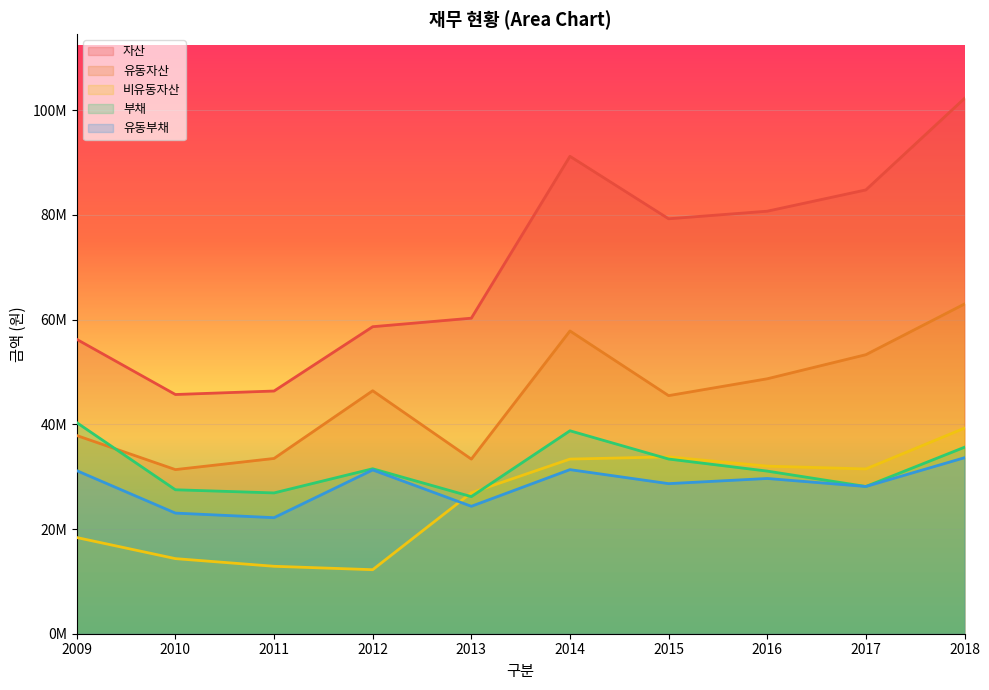

Which series has the largest range (max minus min)?

자산